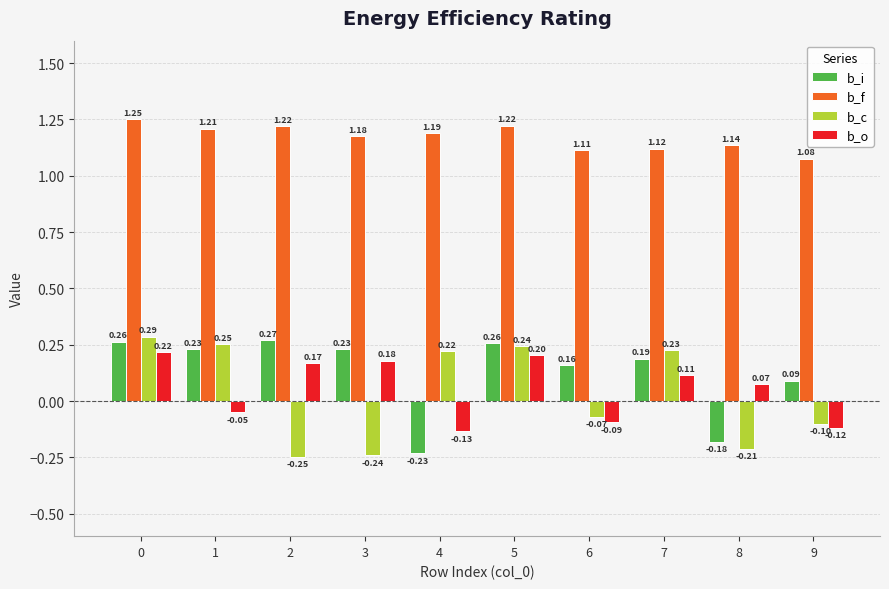

Which series has the largest range (max minus min)?

b_c